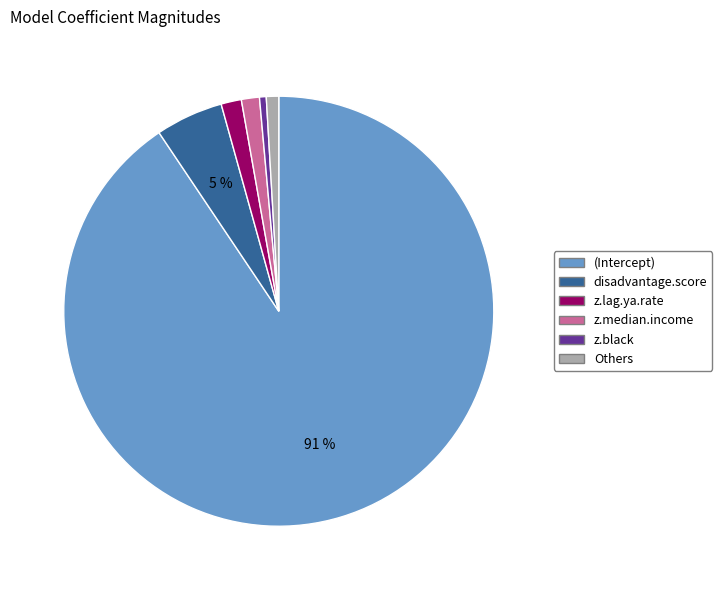

To the nearest percent, what is the average slice percentage?

17%